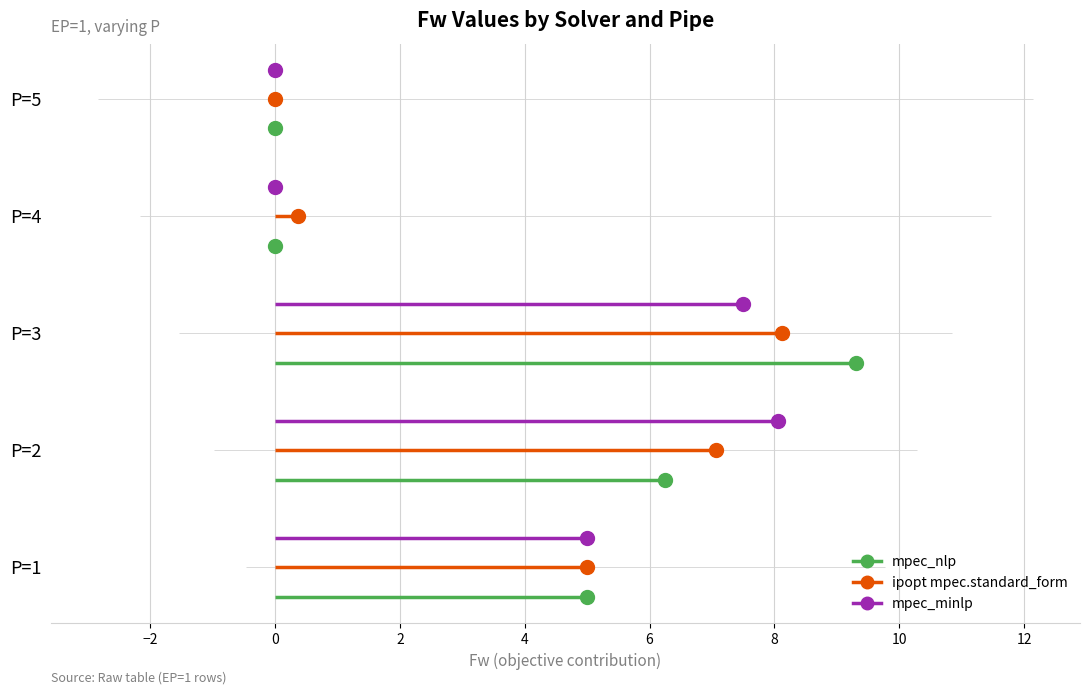

Which series ends up on top after the final intersection of ipopt mpec.standard_form and mpec_nlp?

ipopt mpec.standard_form